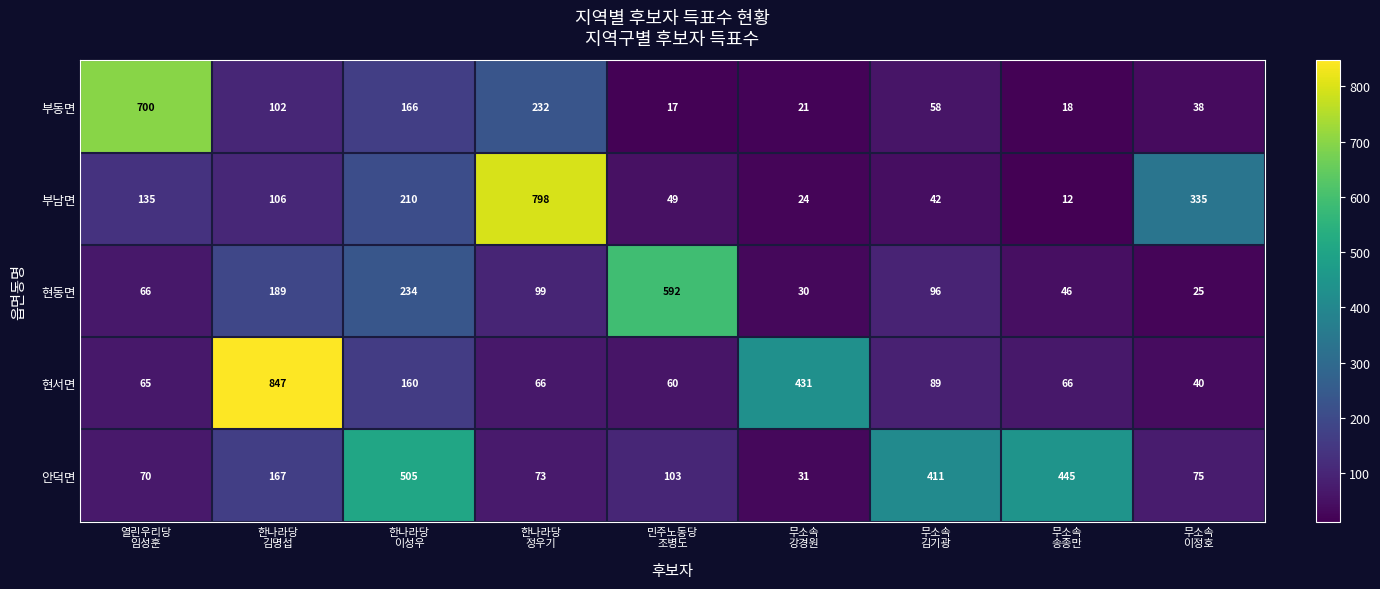

What is the sum of all 부남면 values?

1711